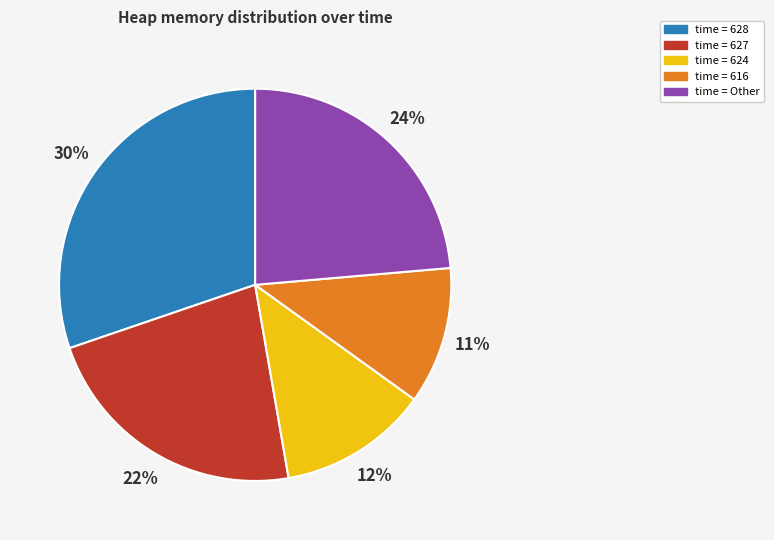

Is it true that time = 624 is 12% of the pie?

True